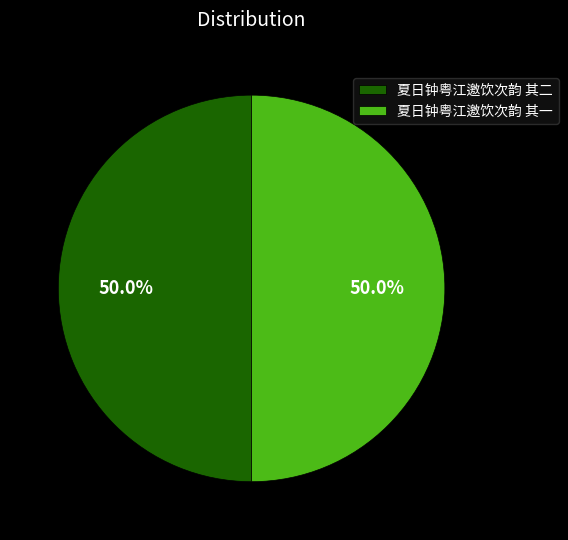

Approximately how many times larger is the value at 夏日钟粤江邀饮次韵 其二 compared to 夏日钟粤江邀饮次韵 其一?

1.0